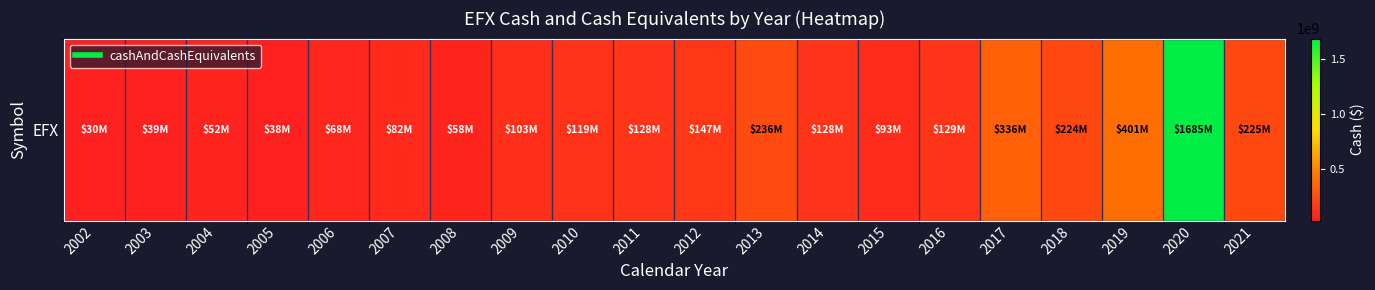

True or false: the data shows 613960300 at 2019.

False